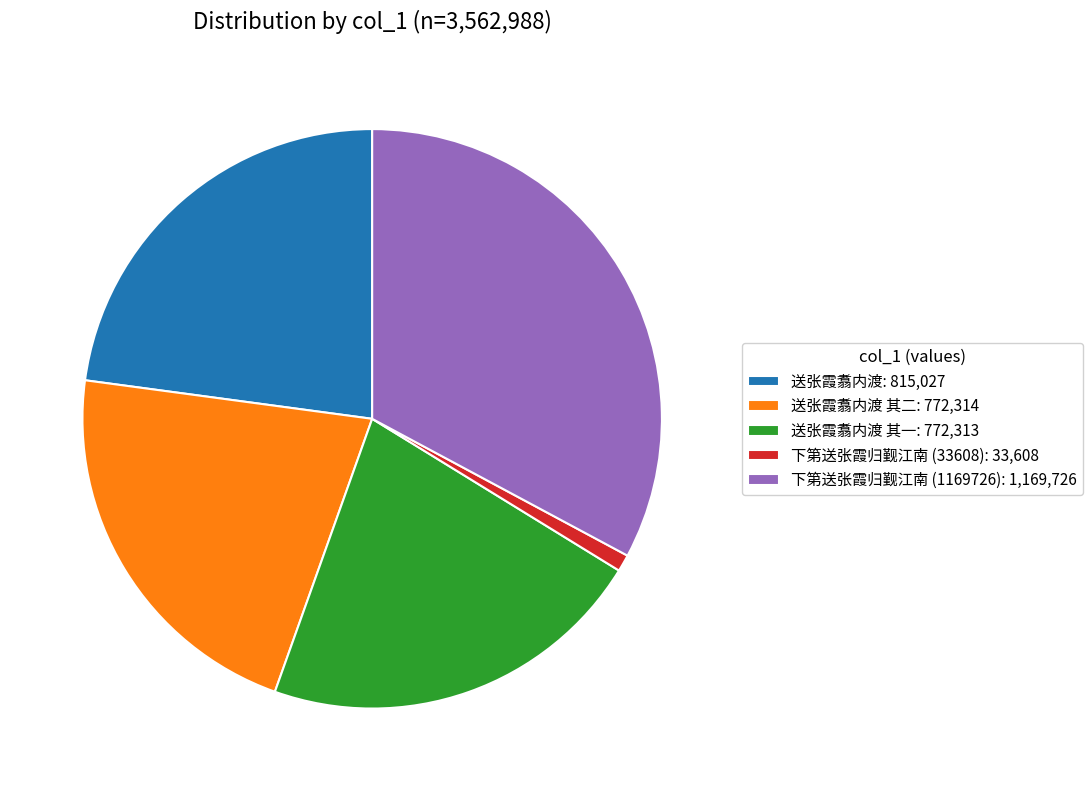

Do 送张霞翥内渡 其一: 772,313 and 下第送张霞归觐江南 (33608): 33,608 together represent more than half of the pie?

No